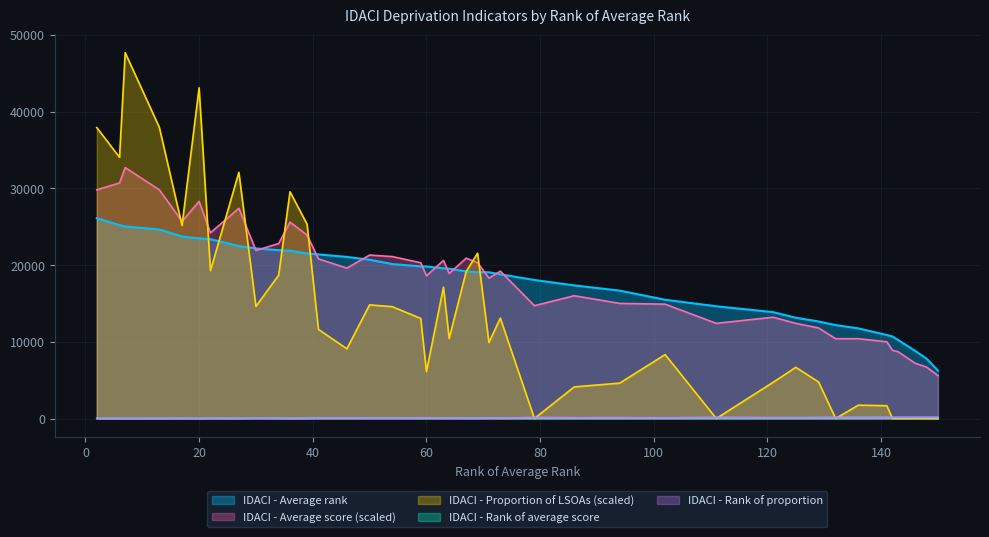

What is the minimum value for IDACI - Average rank?

6241.3